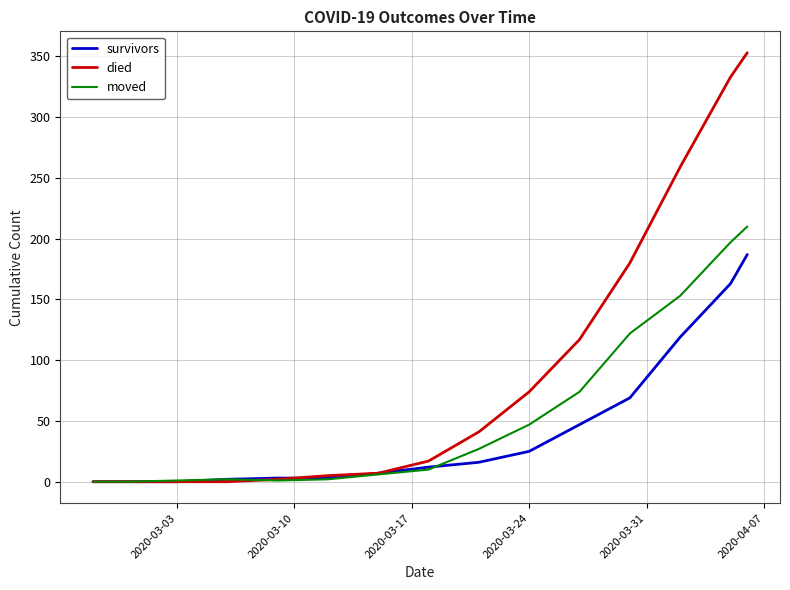

What are all the series names shown in the legend?

survivors, died, moved